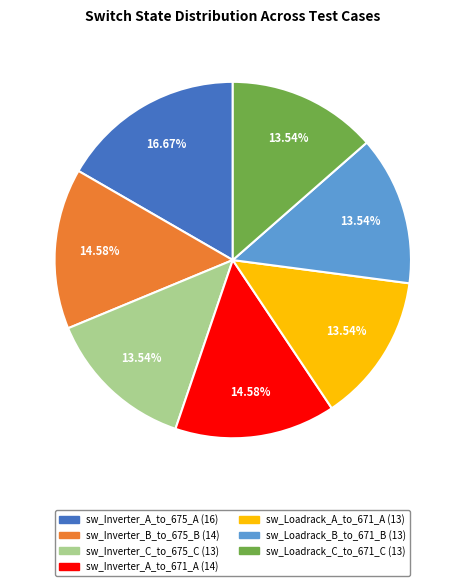

Is sw_Loadrack_A_to_671_A the majority of the pie?

No